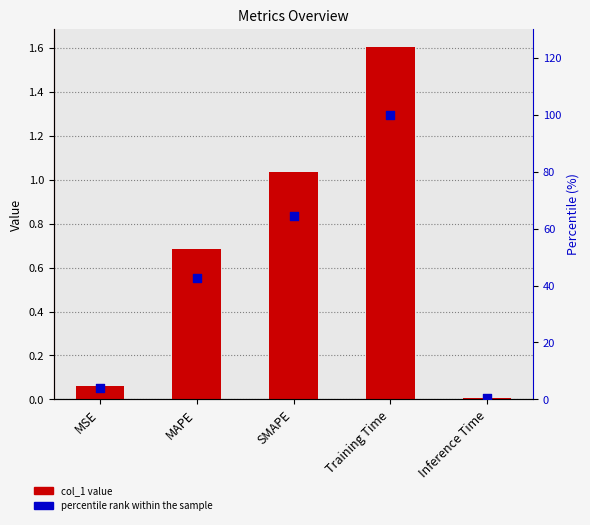

Which series reaches the maximum Y coordinate?

percentile rank within the sample